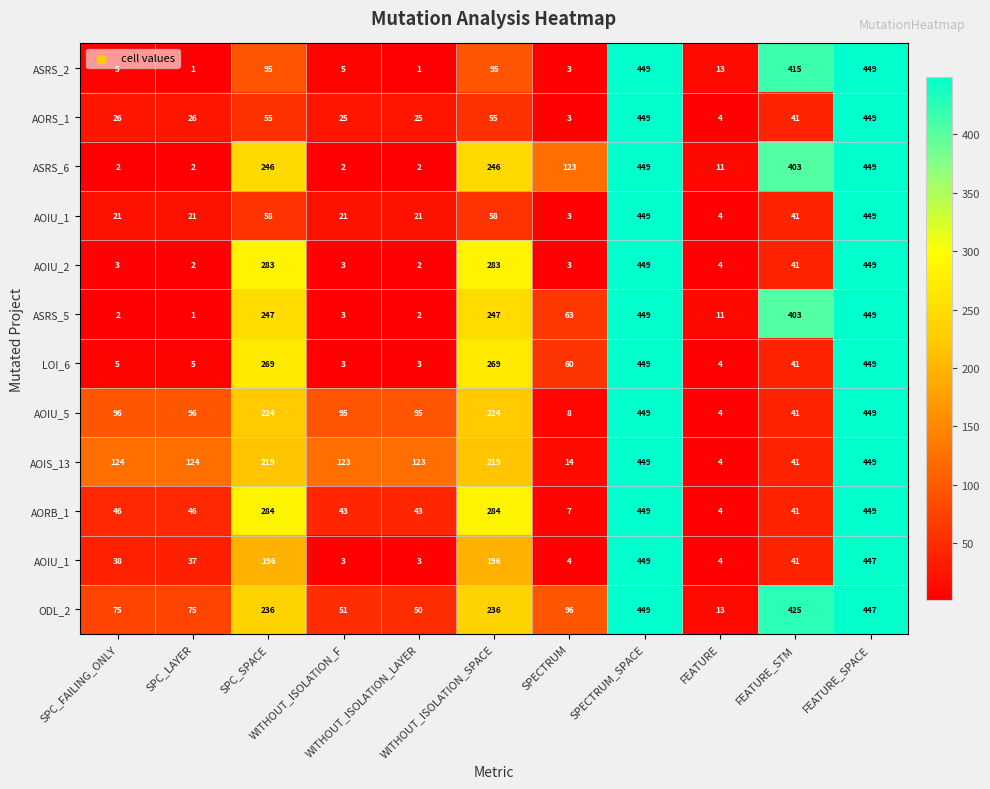

At how many categories does at least one series exceed 64?

10